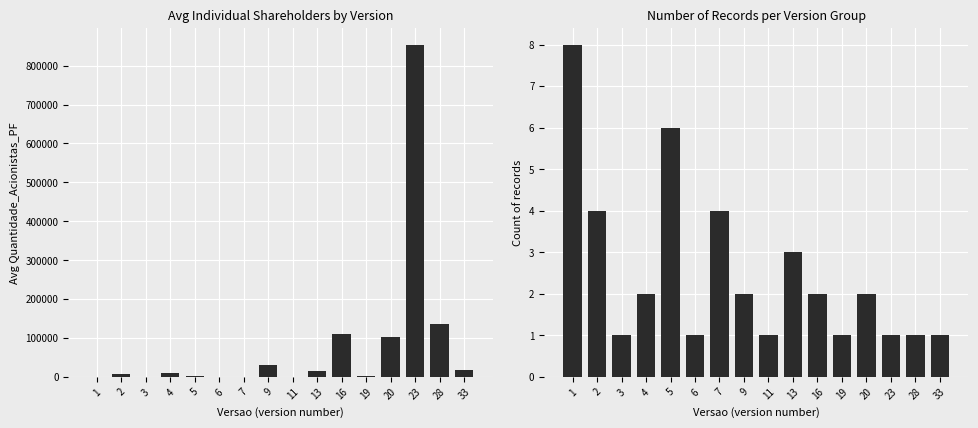

How many values in Avg PF Shareholders are above zero?

15